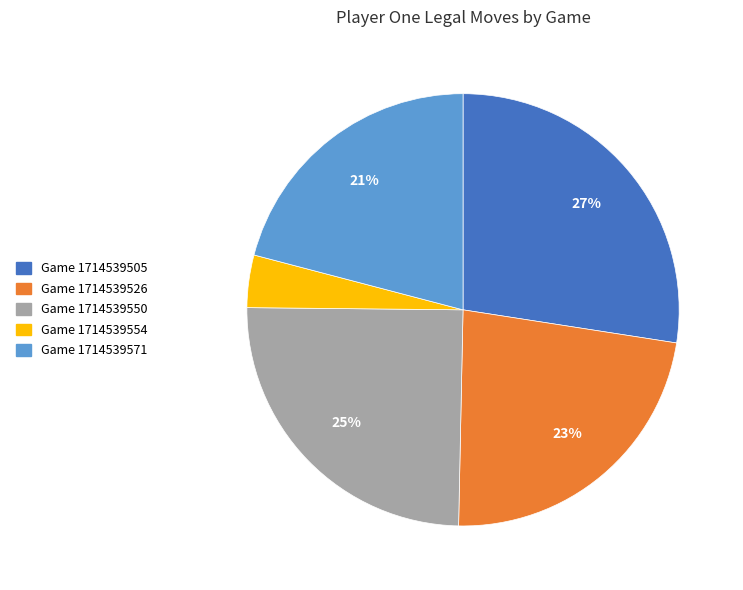

Is the sum of Game 1714539571 and Game 1714539505 greater than half?

No